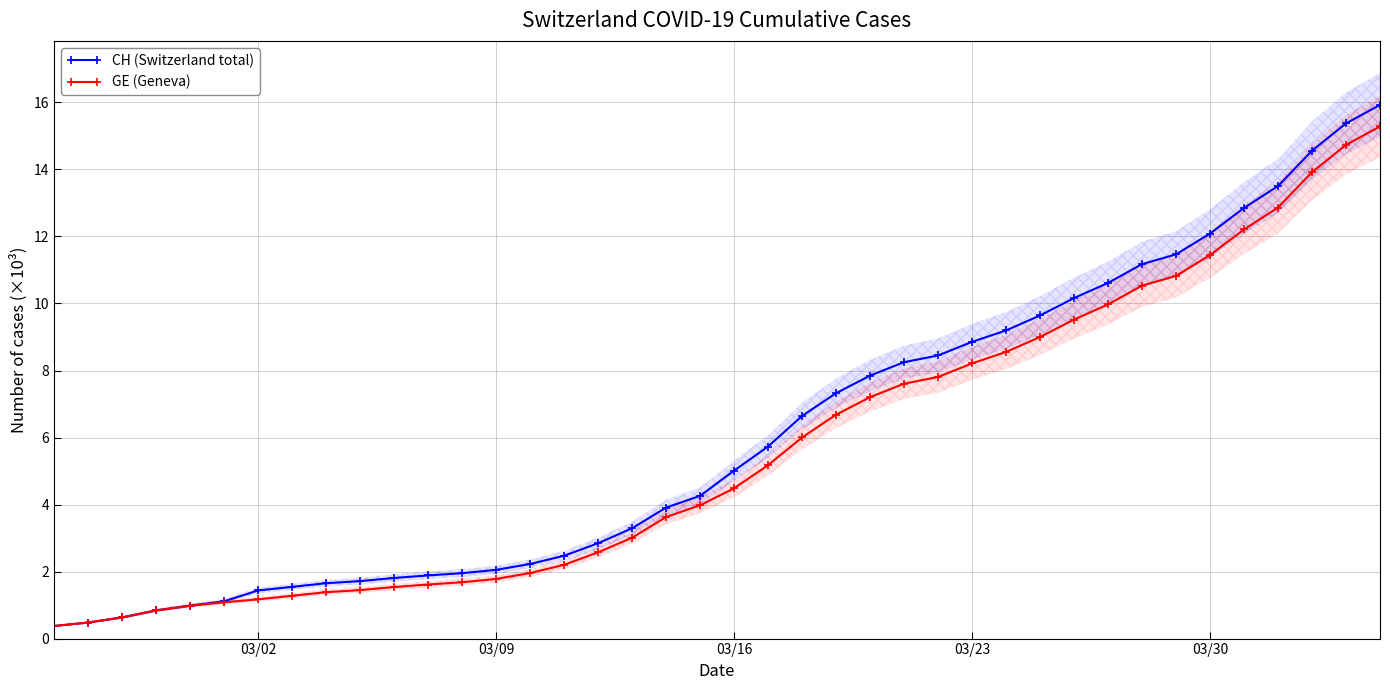

Does the chart have visible grid lines?

Yes